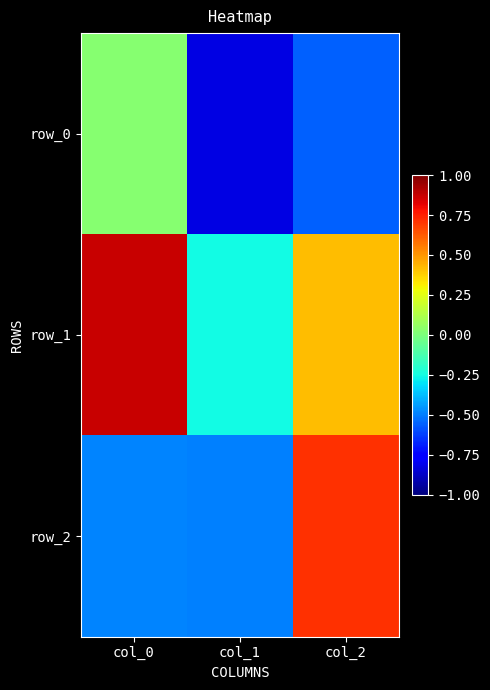

Which series has the largest range (max minus min)?

row_2